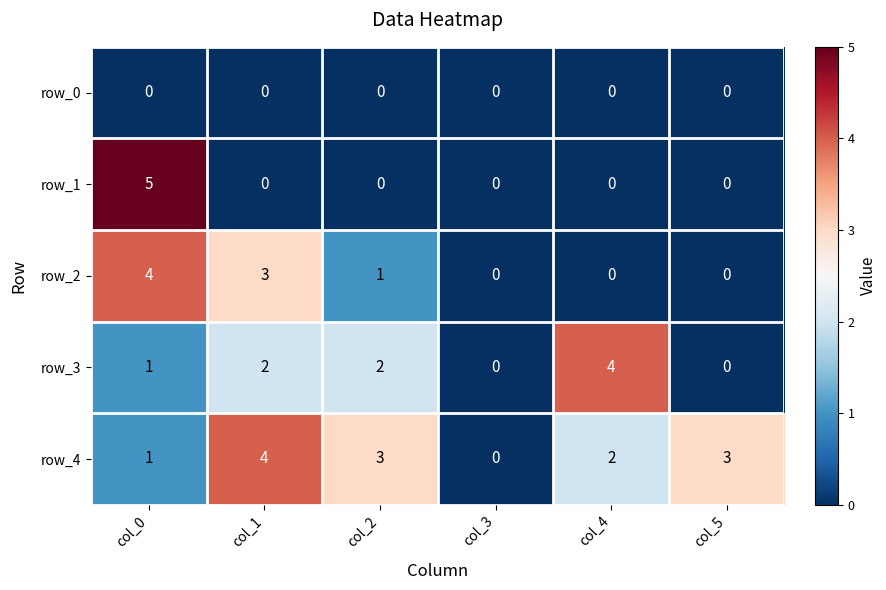

Is it true that row_3 equals 3 at col_1?

False